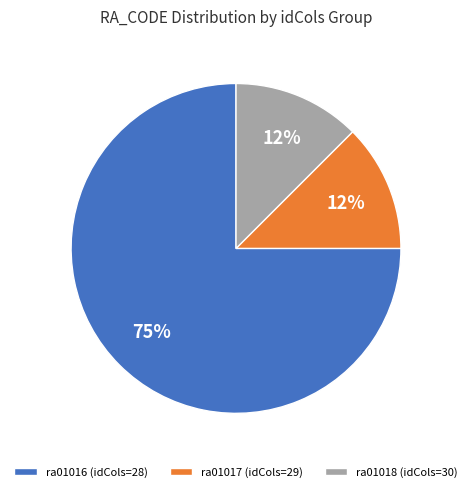

Approximately how many times larger is the value at ra01017 (idCols=29) compared to ra01018 (idCols=30)?

1.0